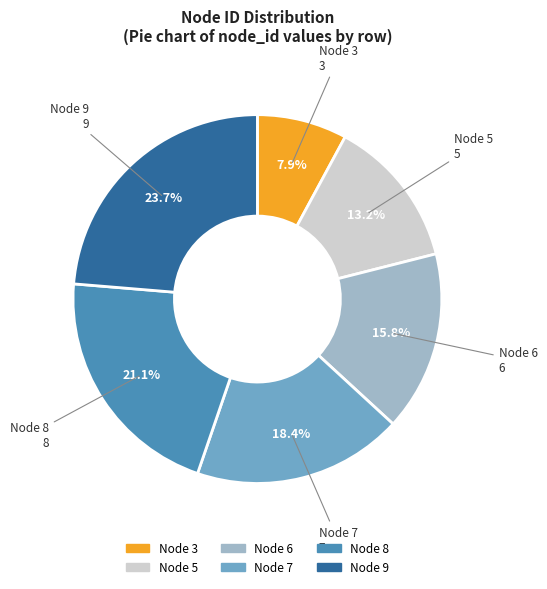

Is there any slice that represents more than half of the pie?

No